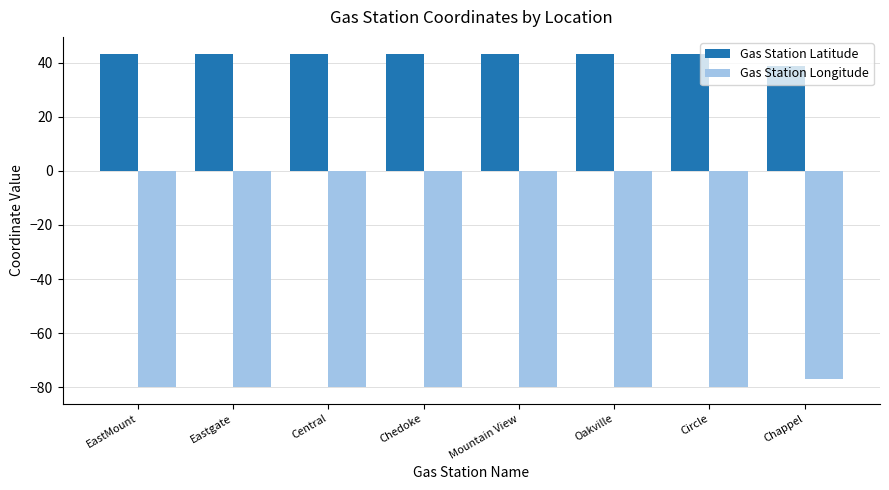

The Gas Station Longitude series shows -77.0 at Chappel. True or false?

True